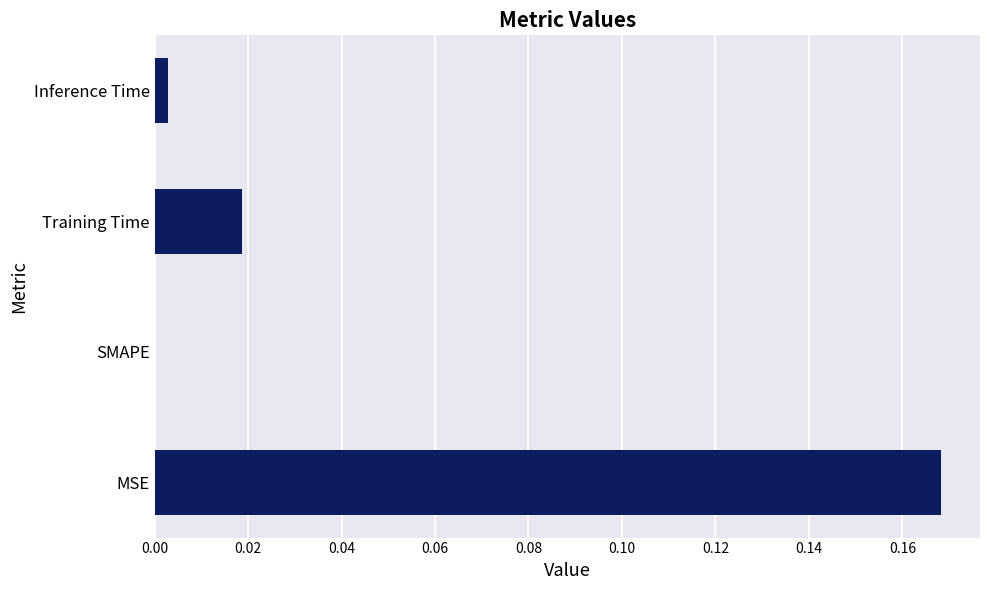

Is it true that the value at SMAPE is -0.1?

False